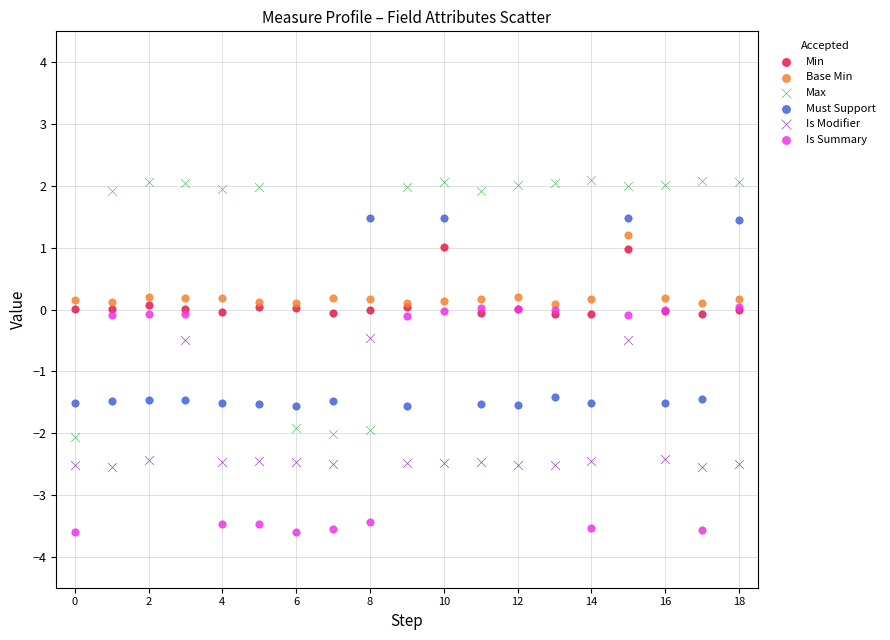

What are all the series names shown in the legend?

Min, Base Min, Max, Must Support, Is Modifier, Is Summary